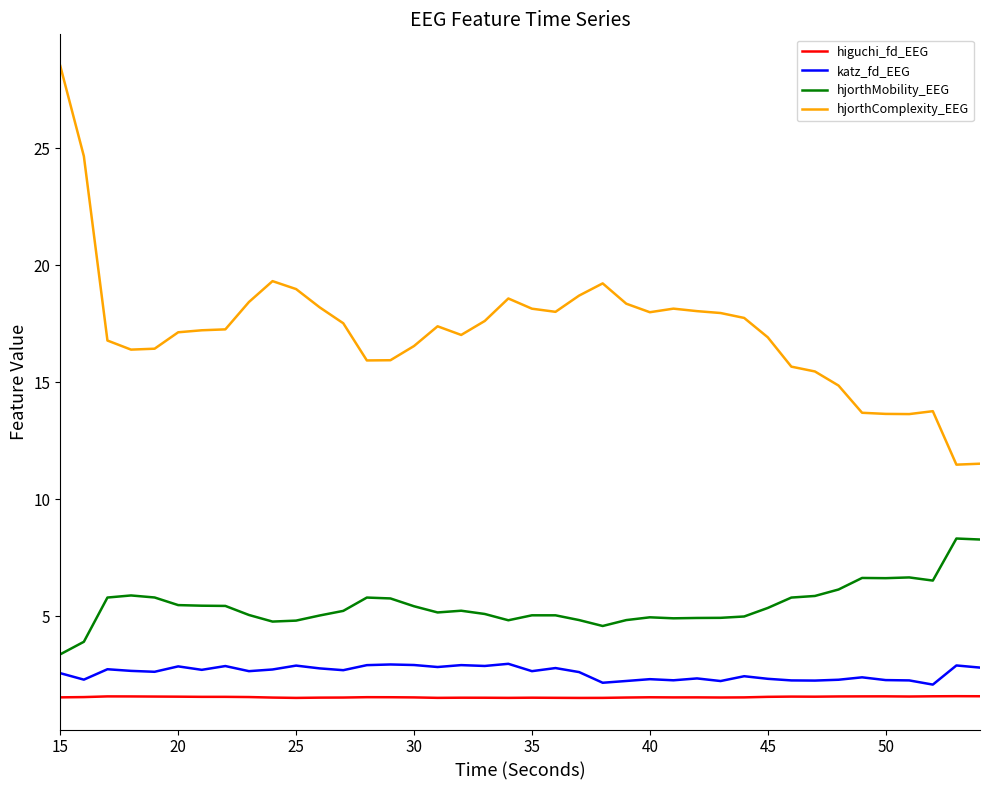

Rank the series by their maximum value, from highest to lowest.

hjorthComplexity_EEG, hjorthMobility_EEG, katz_fd_EEG, higuchi_fd_EEG